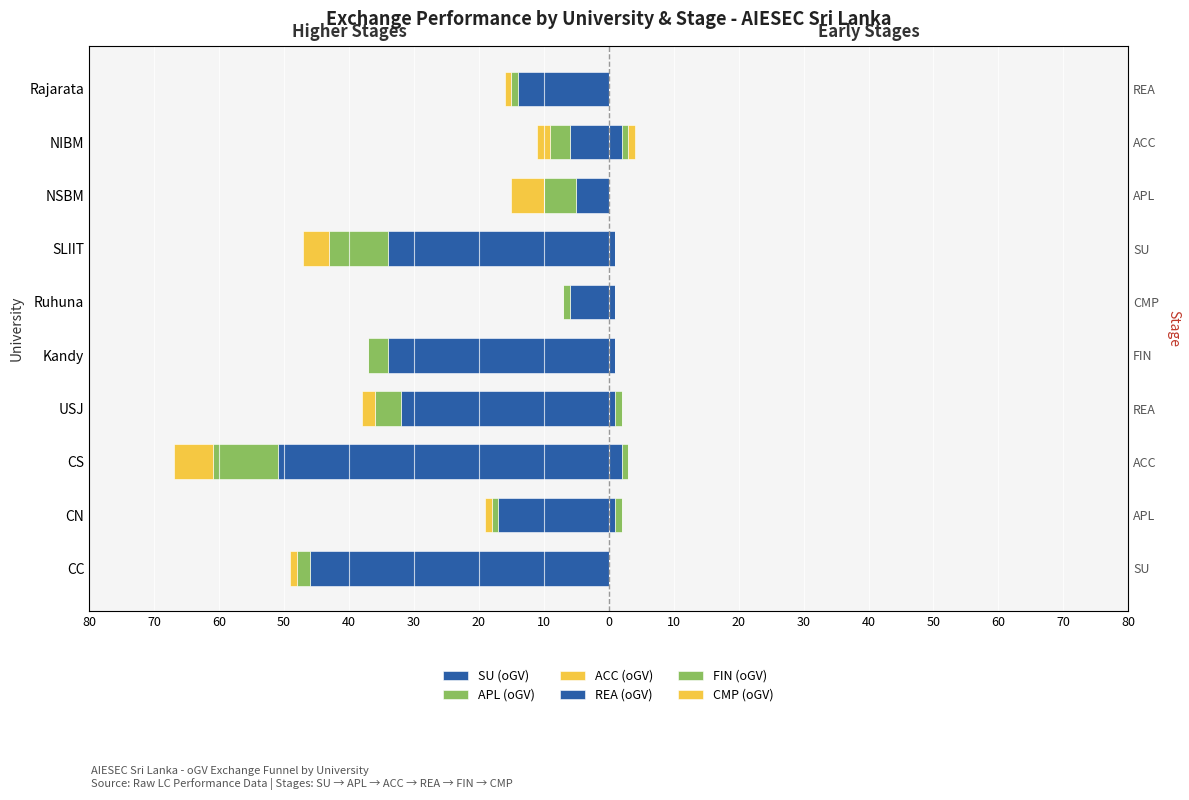

Count the number of categories in the chart.

10